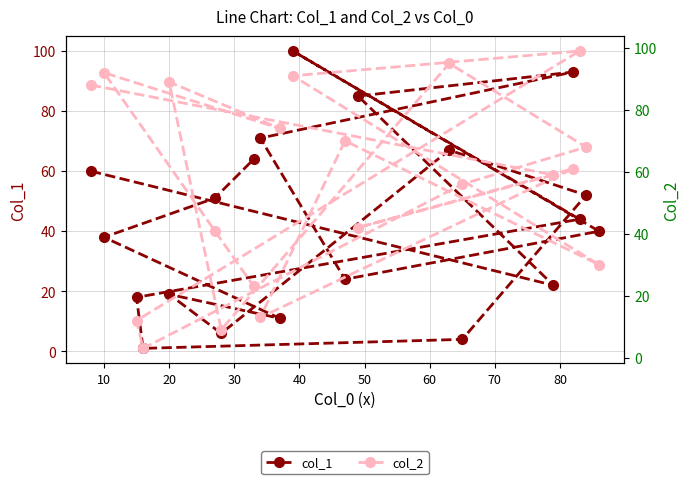

The col_1 series shows 83 at 12. True or false?

False